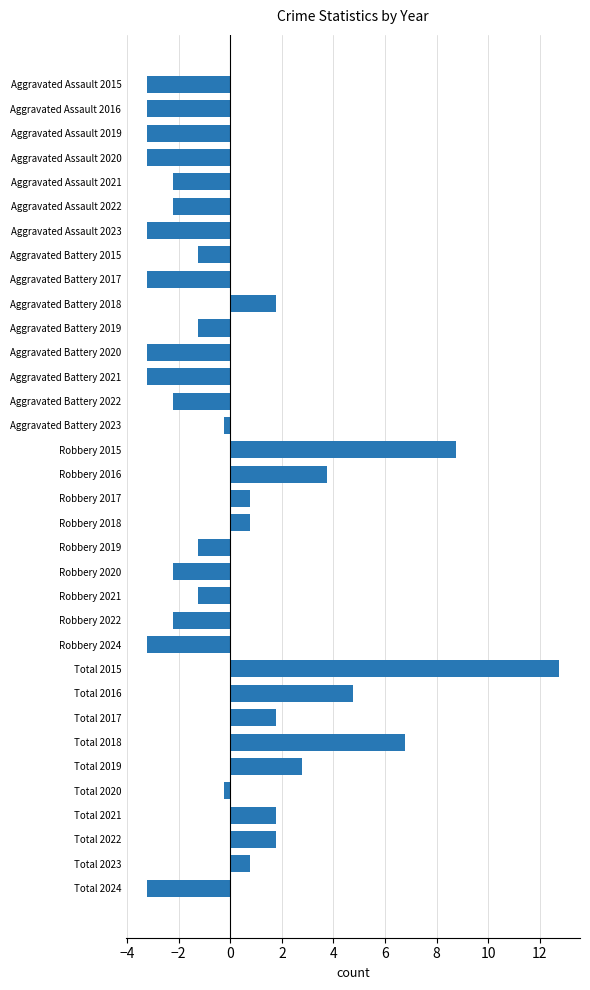

Count the number of data series in this chart.

1